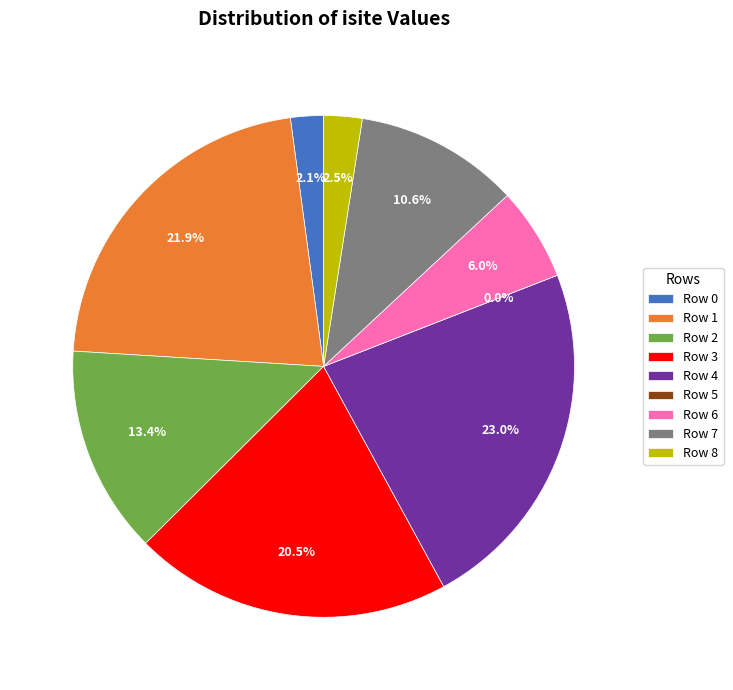

Rank the categories by value from lowest to highest.

Row 5, Row 0, Row 8, Row 6, Row 7, Row 2, Row 3, Row 1, Row 4